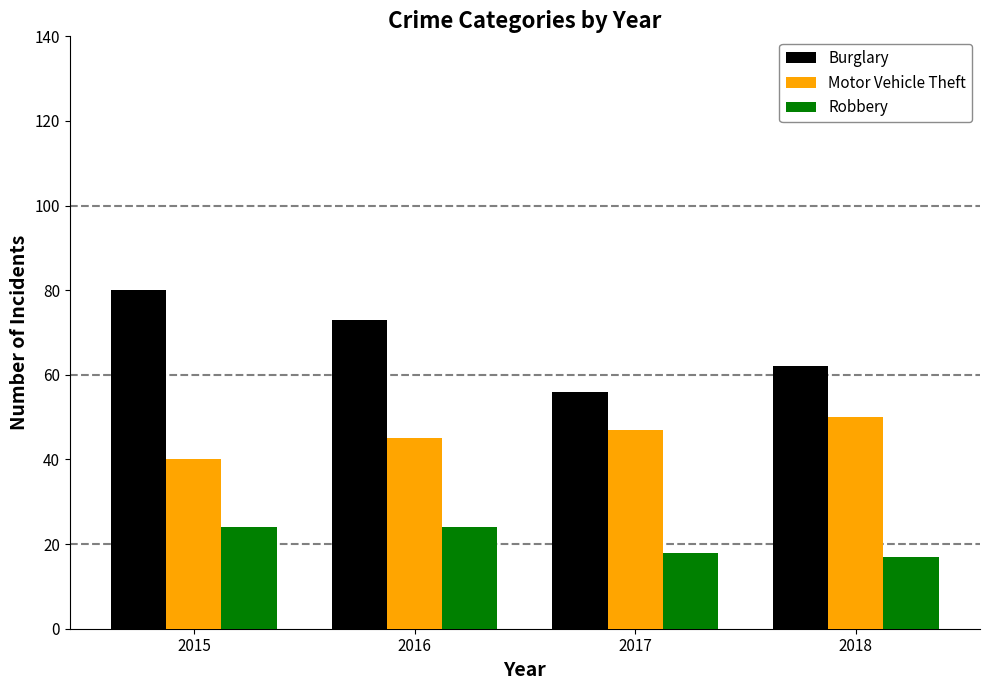

Reading left to right, list all the values displayed in this chart.

Burglary: 2015=80	2016=73	2017=56	2018=62
Motor Vehicle Theft: 2015=40	2016=45	2017=47	2018=50
Robbery: 2015=24	2016=24	2017=18	2018=17